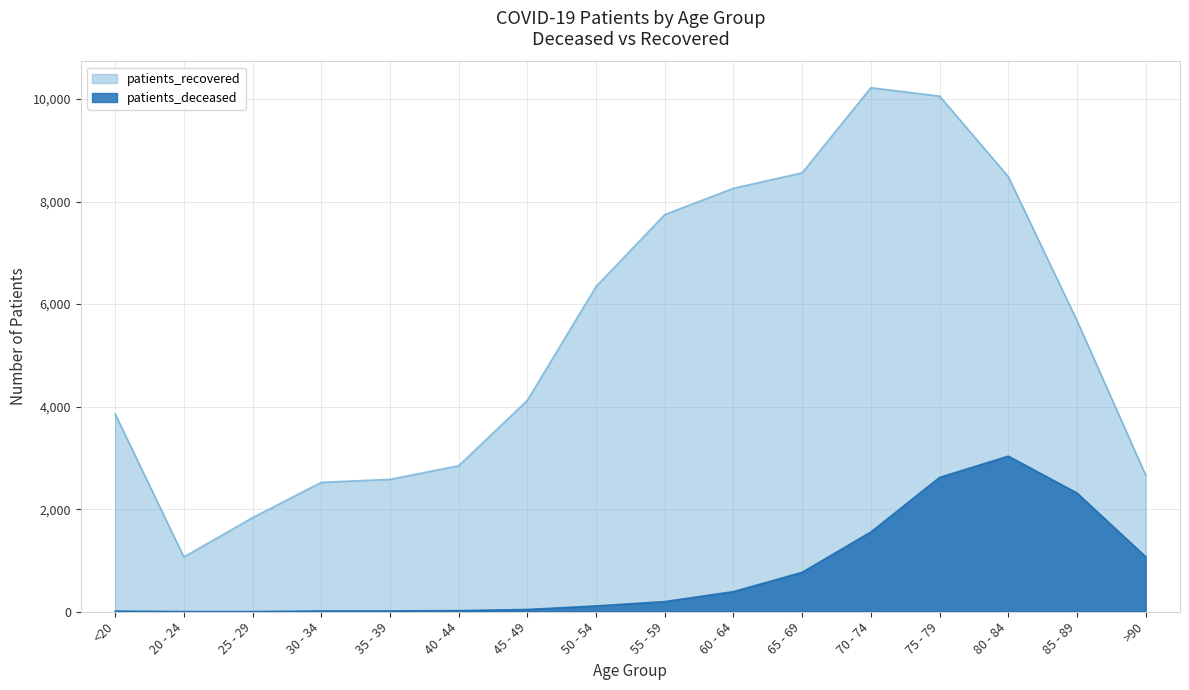

Where is the first local maximum for patients_recovered?

70 - 74